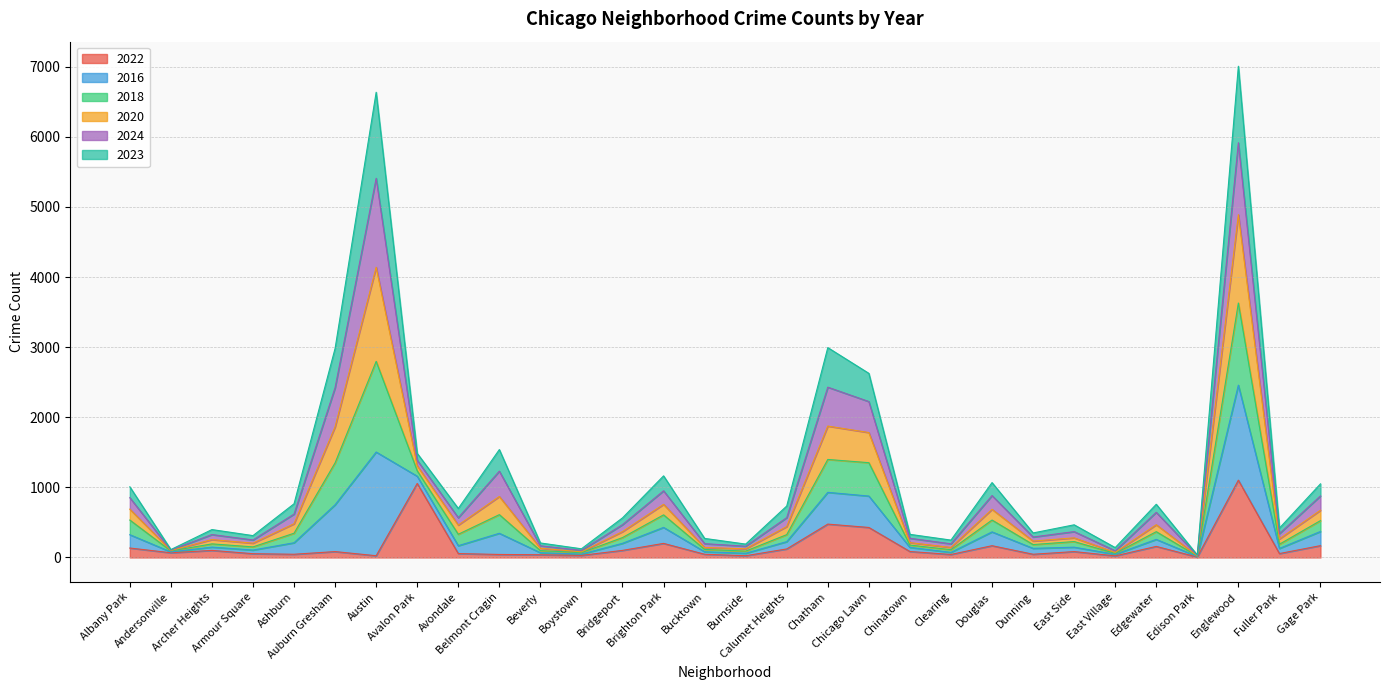

What is the highest value of the 2022 series?

1103